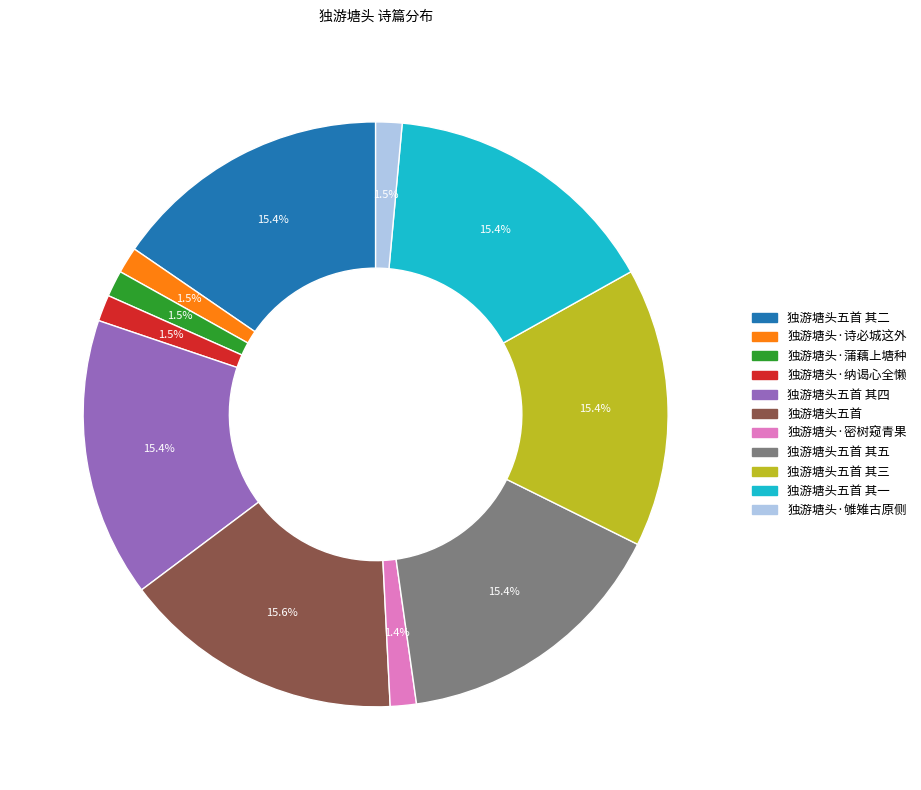

Is there any slice that represents more than half of the pie?

No